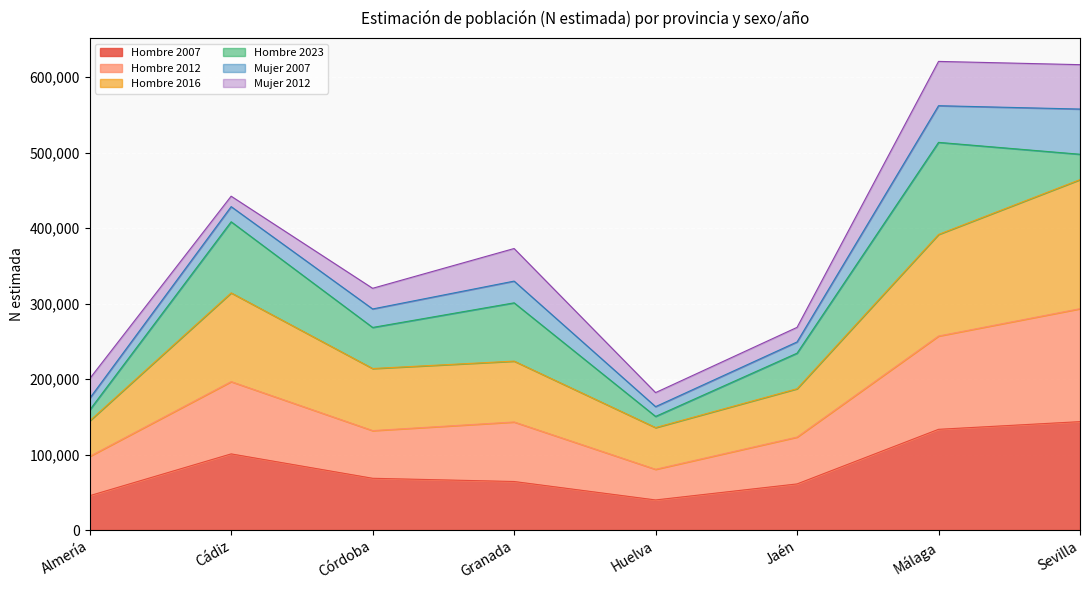

Does the chart display data point markers on the line(s)?

No